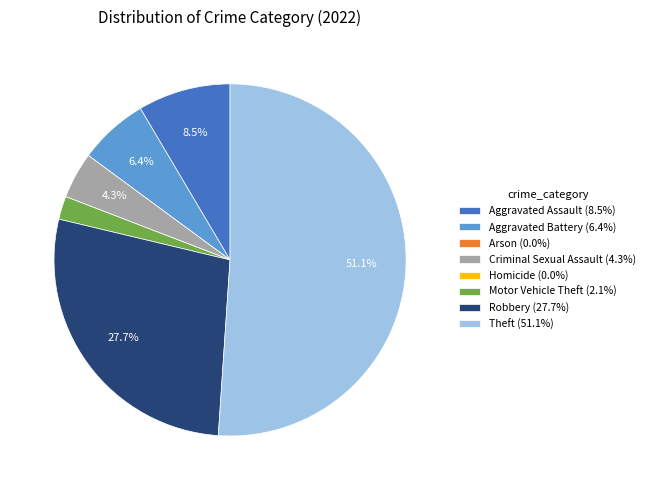

What percentage do Aggravated Battery and Theft together represent?

57.4%